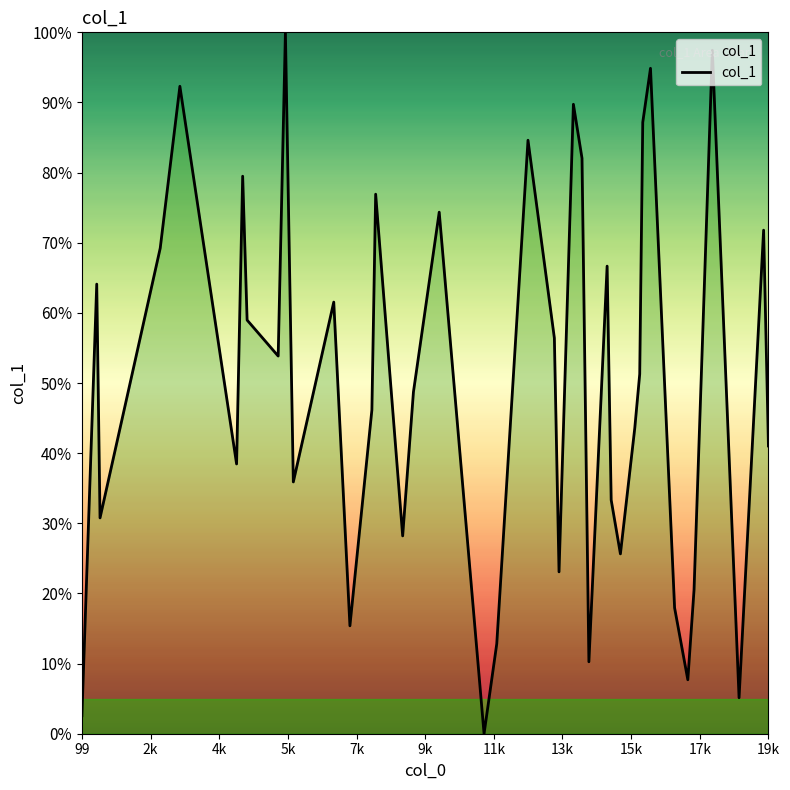

What is the sum of all values?

2000.0